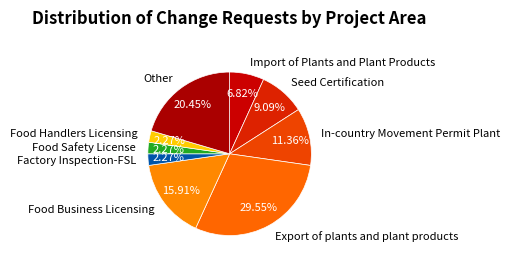

Is there any slice that represents more than half of the pie?

No